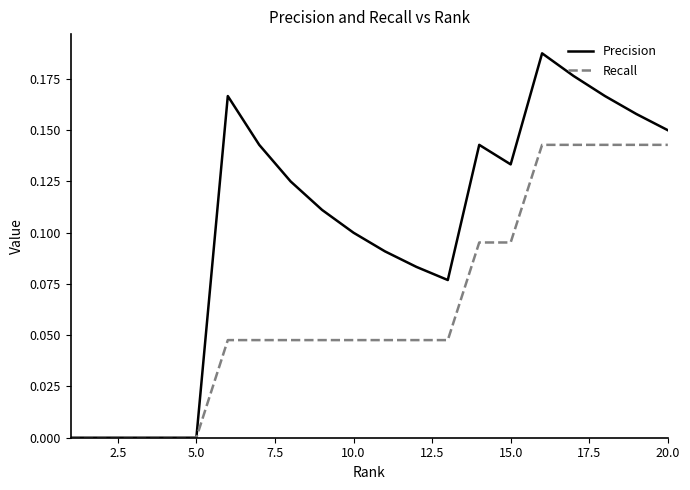

Which series has the largest range (max minus min)?

Precision